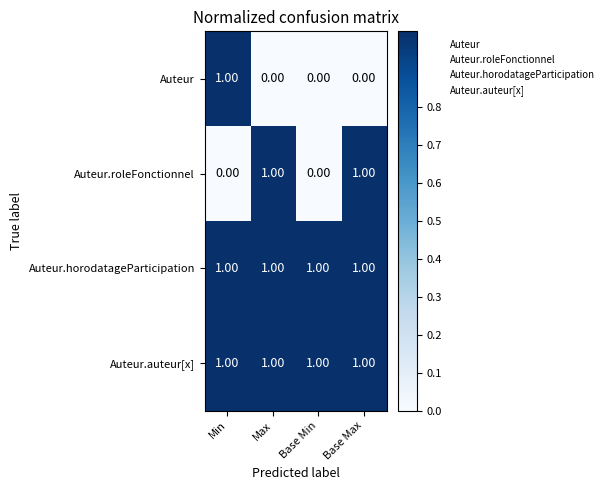

At how many categories does at least one series exceed 0?

4